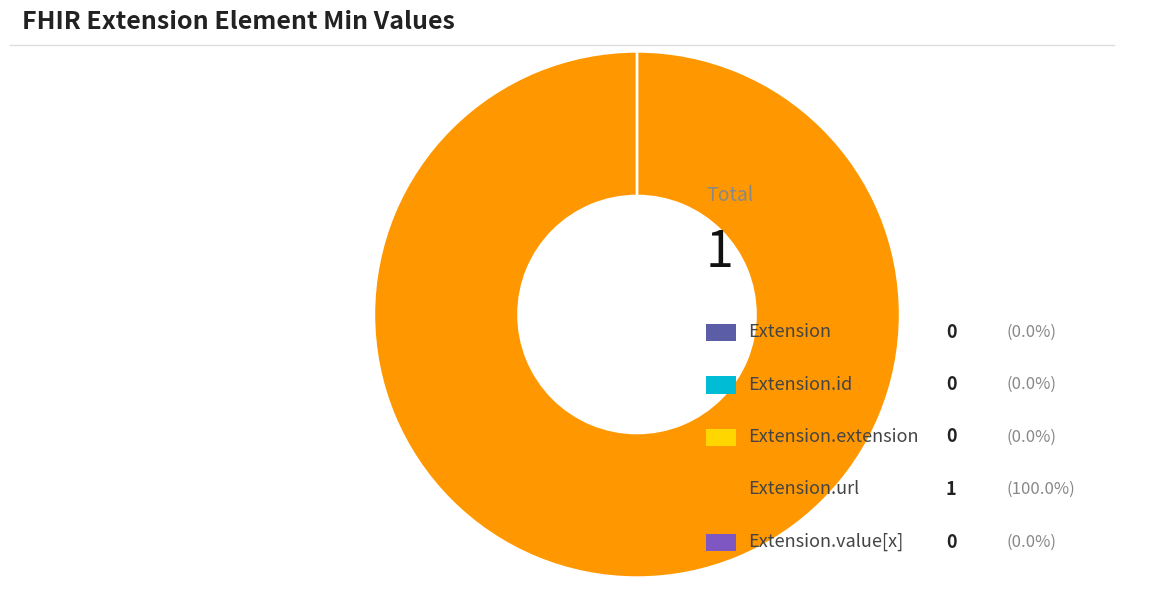

What percentage is NOT represented by Extension.value[x]?

100.0%